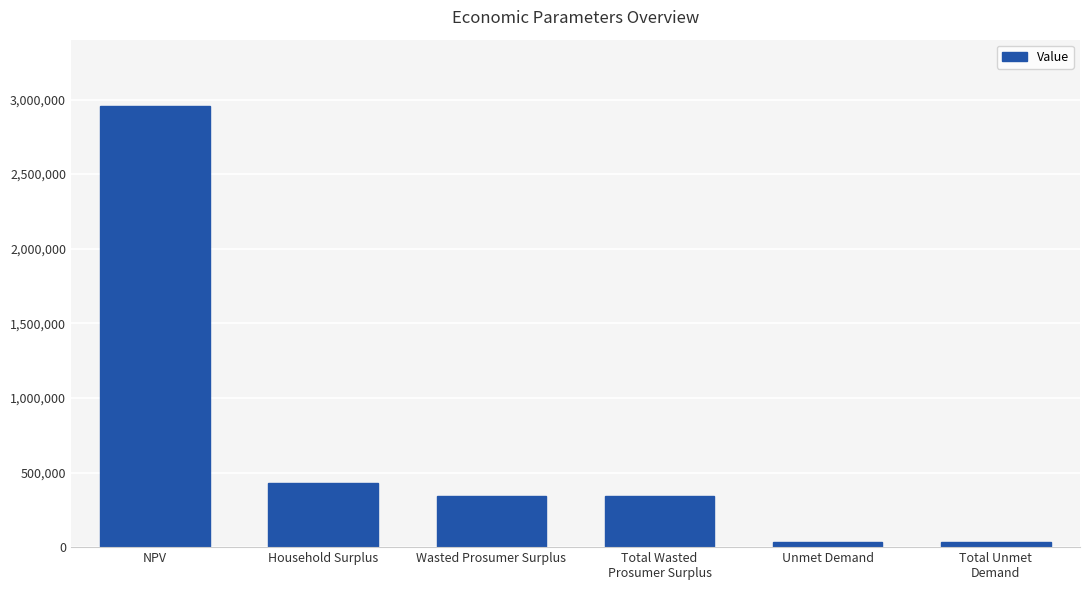

How many bars are there in total?

6